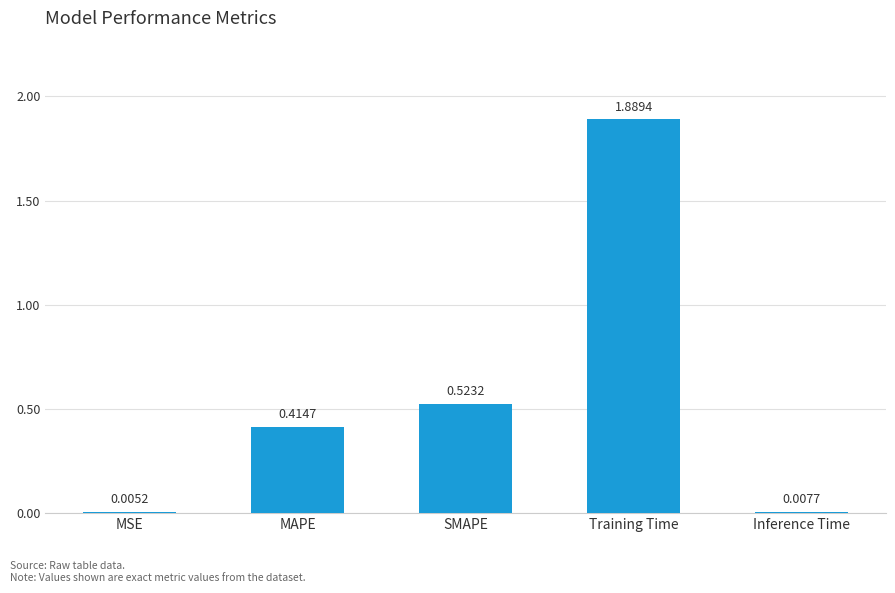

Between Inference Time and MAPE, which is larger?

MAPE